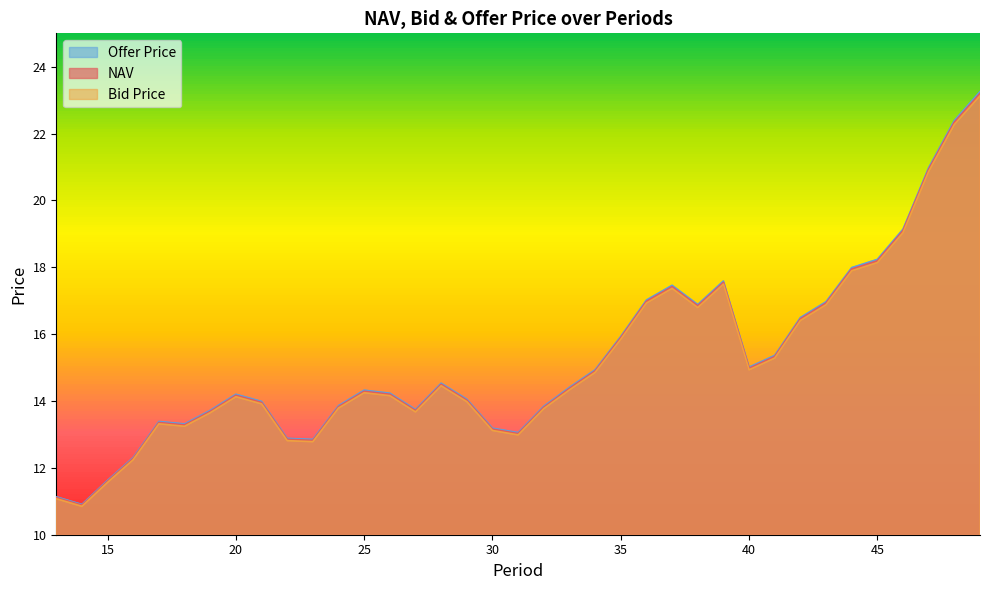

Where is the first local maximum for NAV?

17